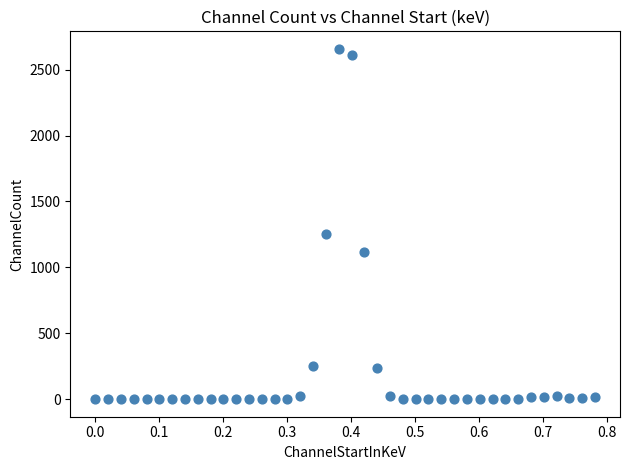

What Y value in the scatter plot is closest to 1329?

1255